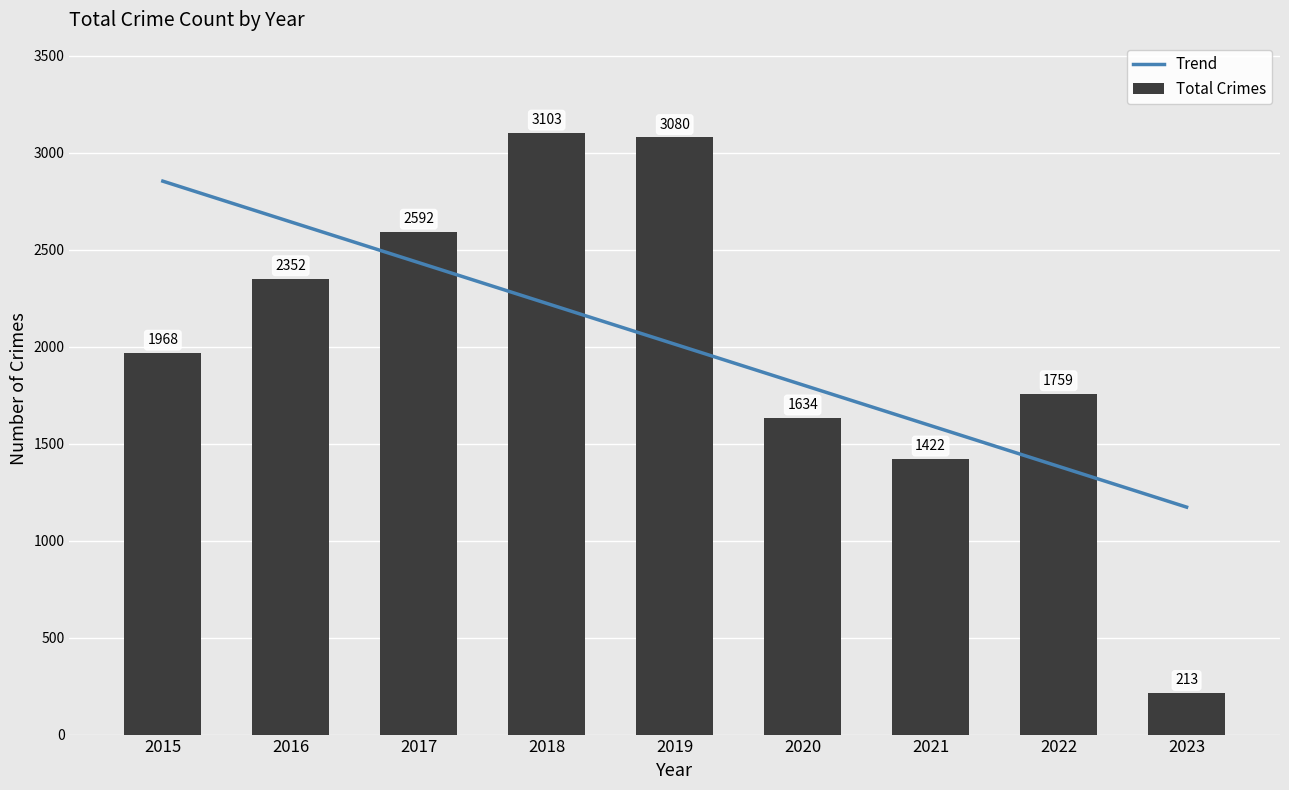

Between 2017 and 2018, which is larger?

2017